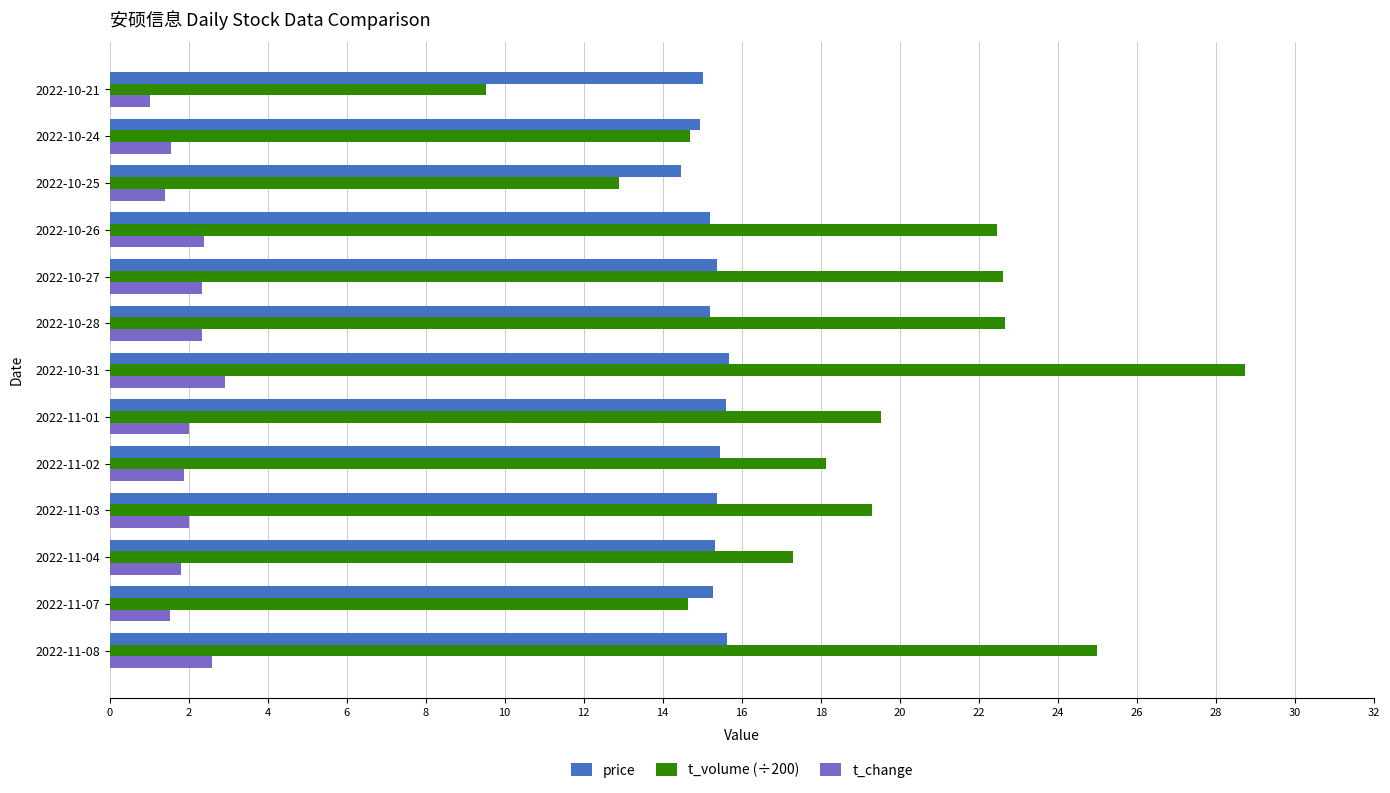

What is the minimum value for t_change?

1.0